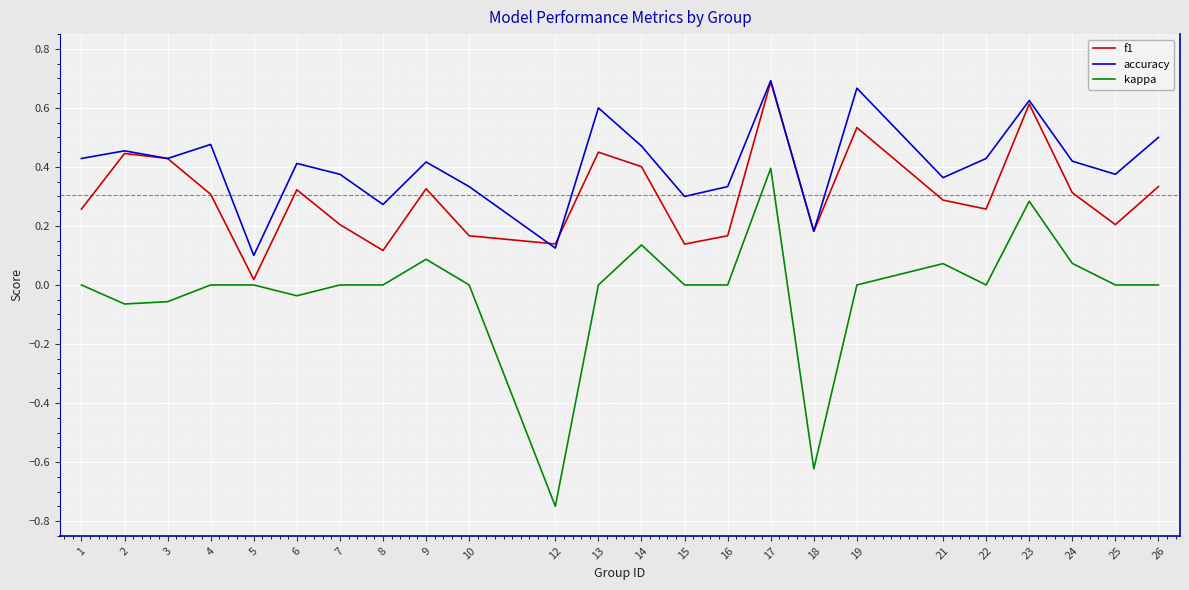

What are all the series names shown in the legend?

f1, accuracy, kappa